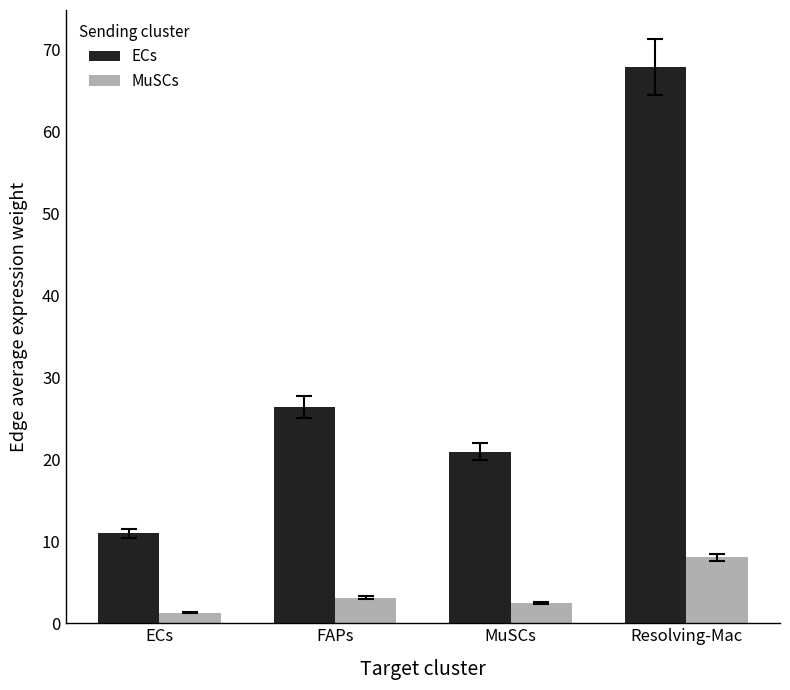

What is the minimum value for ECs?

11.0